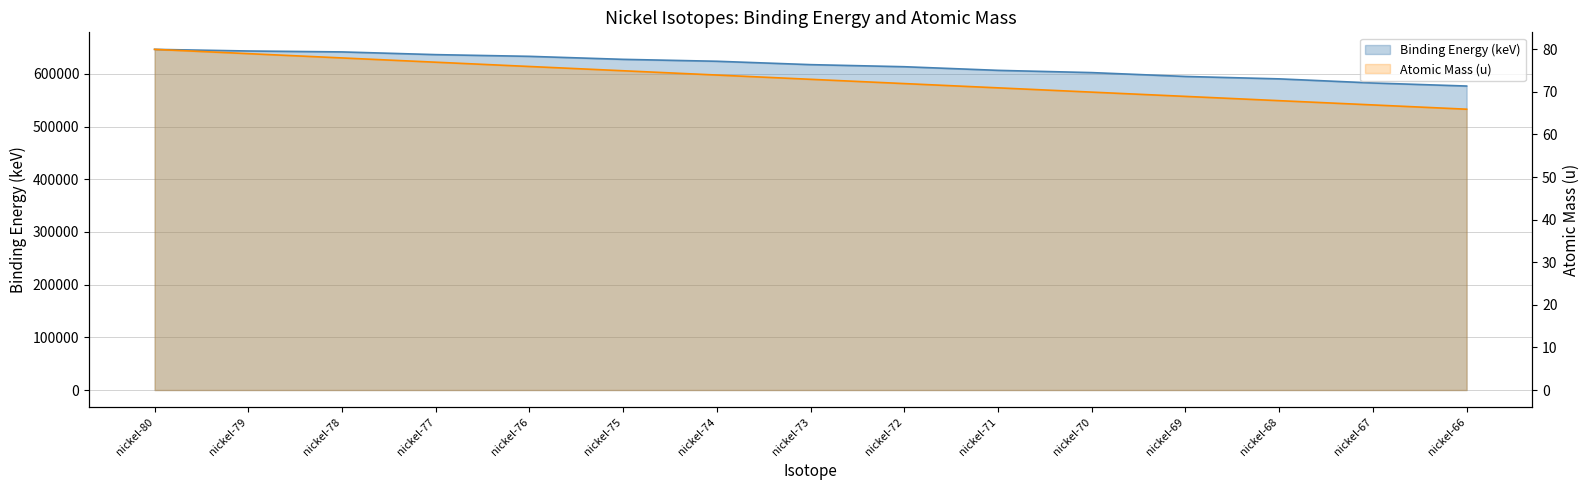

Reading left to right, what are all the values shown in this chart?

col1: nickel-80=646400.0	nickel-79=643297.0	nickel-78=641550.0	nickel-77=636405.0	nickel-76=633156.0	nickel-75=627450.0	nickel-74=623820.0	nickel-73=617408.6	nickel-72=613455.2	nickel-71=606564.1	nickel-70=602300.4	nickel-69=594993.8	nickel-68=590407.7	nickel-67=582615.2	nickel-66=576807.5
col2: nickel-80=80.0	nickel-79=79.0	nickel-78=78.0	nickel-77=77.0	nickel-76=76.0	nickel-75=75.0	nickel-74=73.9	nickel-73=72.9	nickel-72=71.9	nickel-71=70.9	nickel-70=69.9	nickel-69=68.9	nickel-68=67.9	nickel-67=66.9	nickel-66=65.9